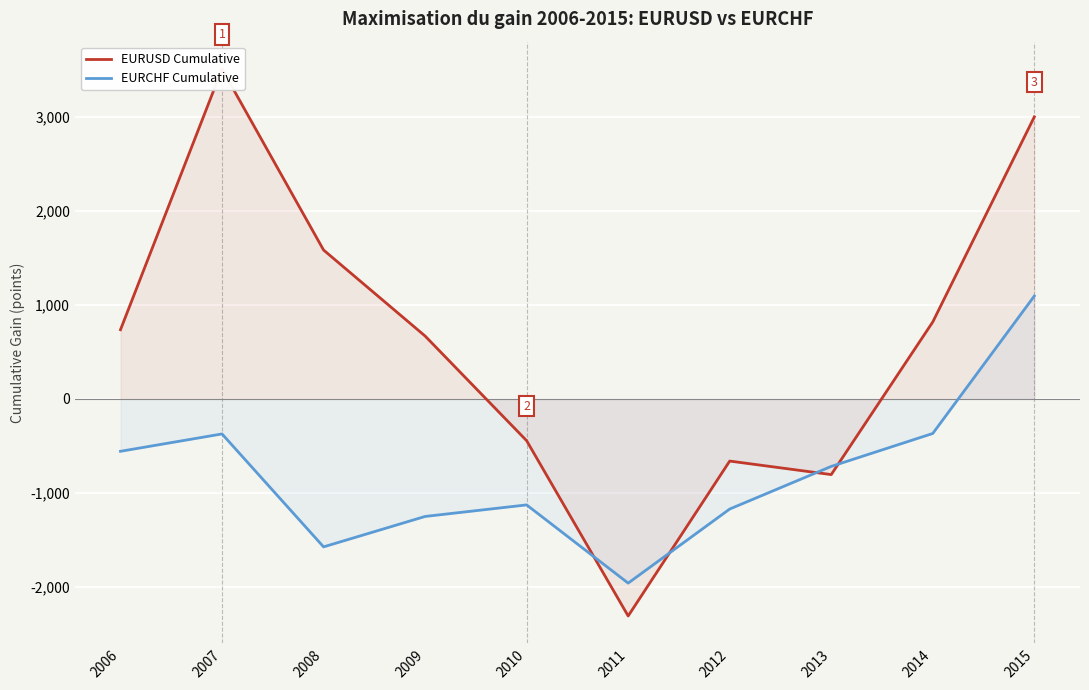

List the series in order of their overall mean, highest first.

EURUSD Cumulative, EURCHF Cumulative